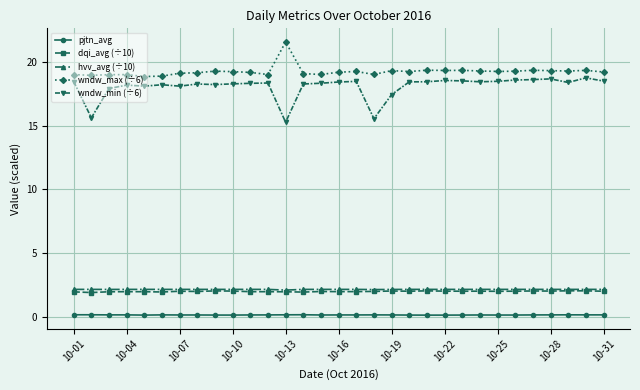

What is the value of the wndw_min (÷6) point at the 16th from the left?

18.4